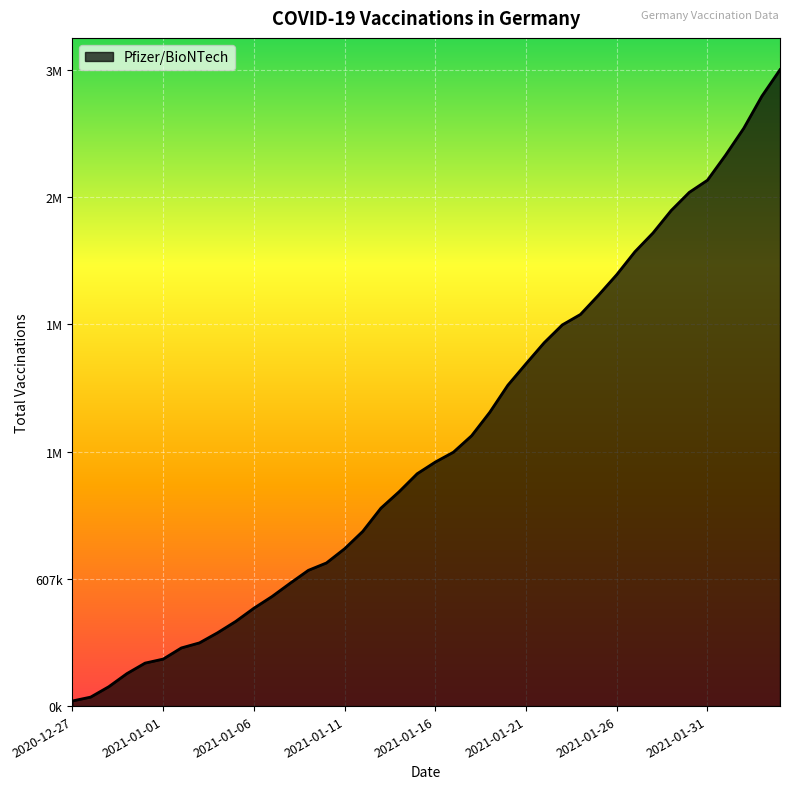

Reading right to left, what are all the values shown in this chart?

2021-02-04=3035930	2021-02-03=2909629	2021-02-02=2756296	2021-02-01=2628237	2021-01-31=2508658	2021-01-30=2450909	2021-01-29=2364042	2021-01-28=2257161	2021-01-27=2167249	2021-01-26=2058158	2021-01-25=1960745	2021-01-24=1868343	2021-01-23=1818562	2021-01-22=1733397	2021-01-21=1633148	2021-01-20=1530914	2021-01-19=1401326	2021-01-18=1289624	2021-01-17=1211394	2021-01-16=1164181	2021-01-15=1108420	2021-01-14=1022212	2021-01-13=944129	2021-01-12=833347	2021-01-11=750567	2021-01-10=682888	2021-01-09=647527	2021-01-08=586153	2021-01-07=522720	2021-01-06=466864	2021-01-05=404015	2021-01-04=349959	2021-01-03=301574	2021-01-02=277368	2021-01-01=224273	2020-12-31=205000	2020-12-30=154904	2020-12-29=92364	2020-12-28=42815	2020-12-27=24473